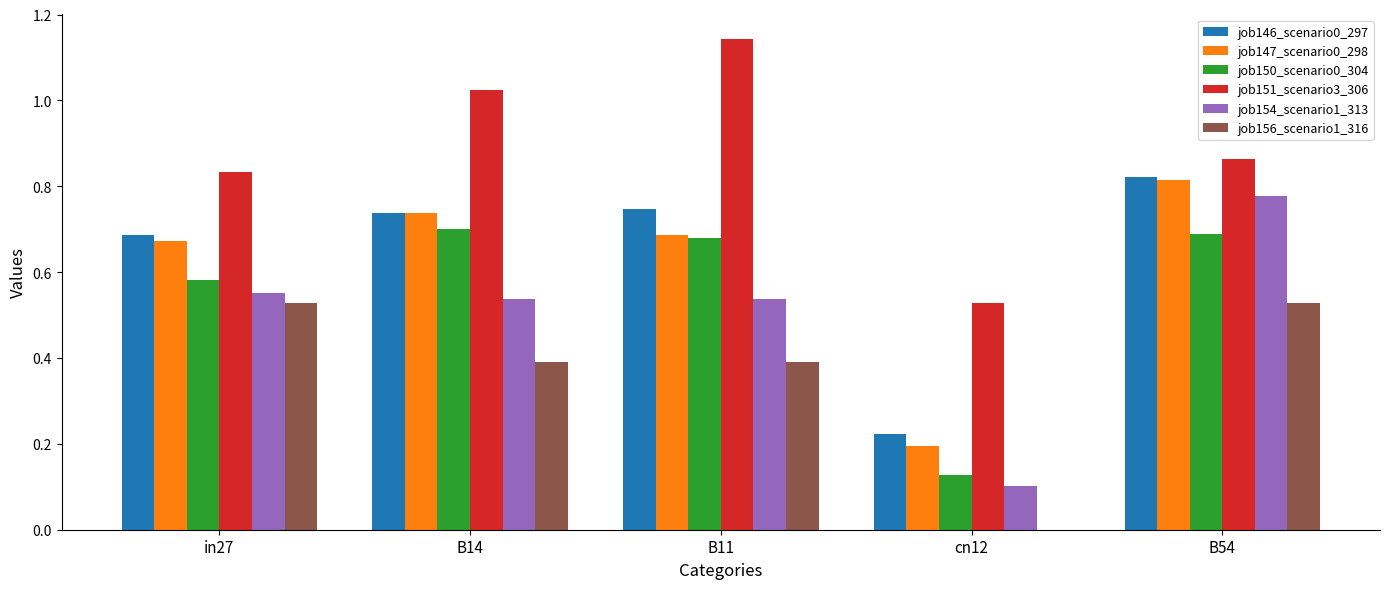

True or false: job156_scenario1_316 has a value of 0.8 at in27.

False